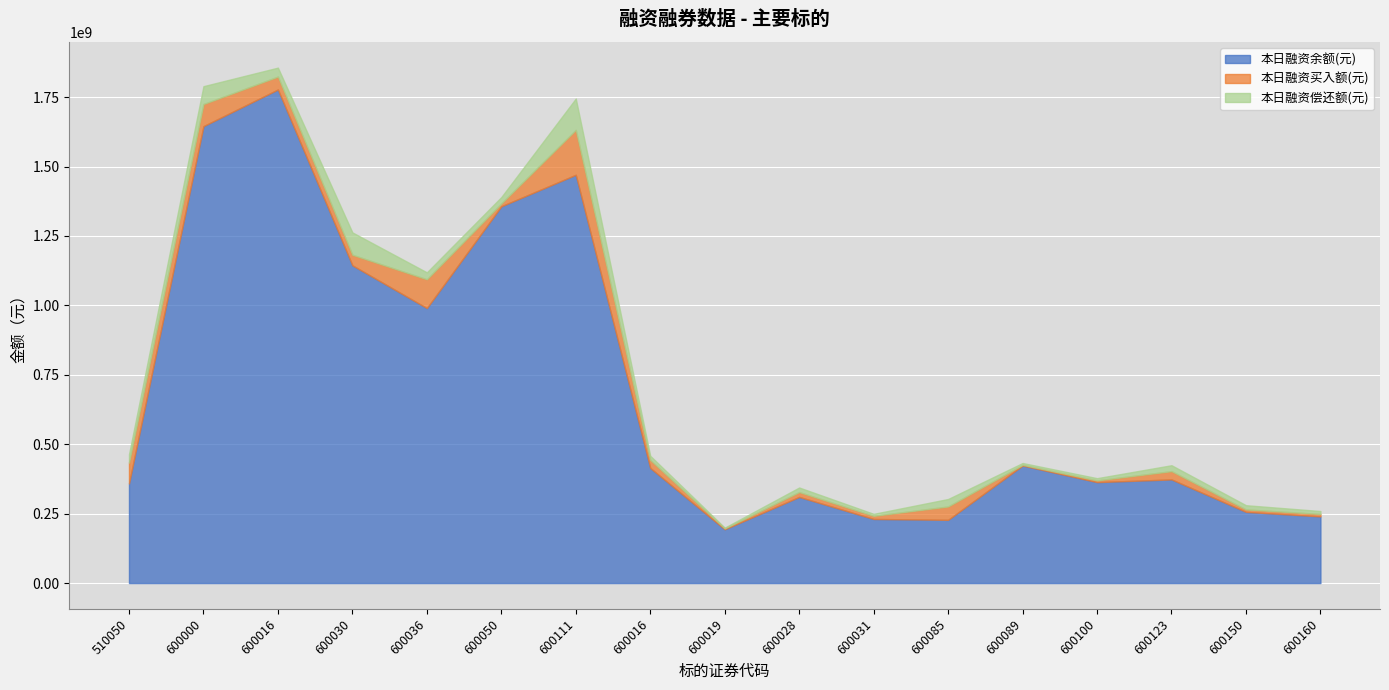

List the series in order of their peak value, highest first.

本日融资余额(元), 本日融资买入额(元), 本日融资偿还额(元)